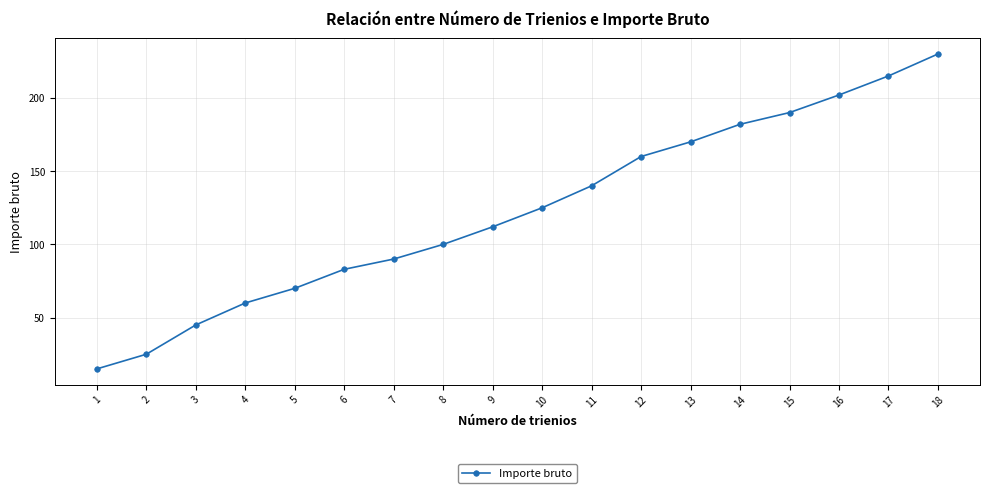

What is the sum of the values at 10 and 7?

215